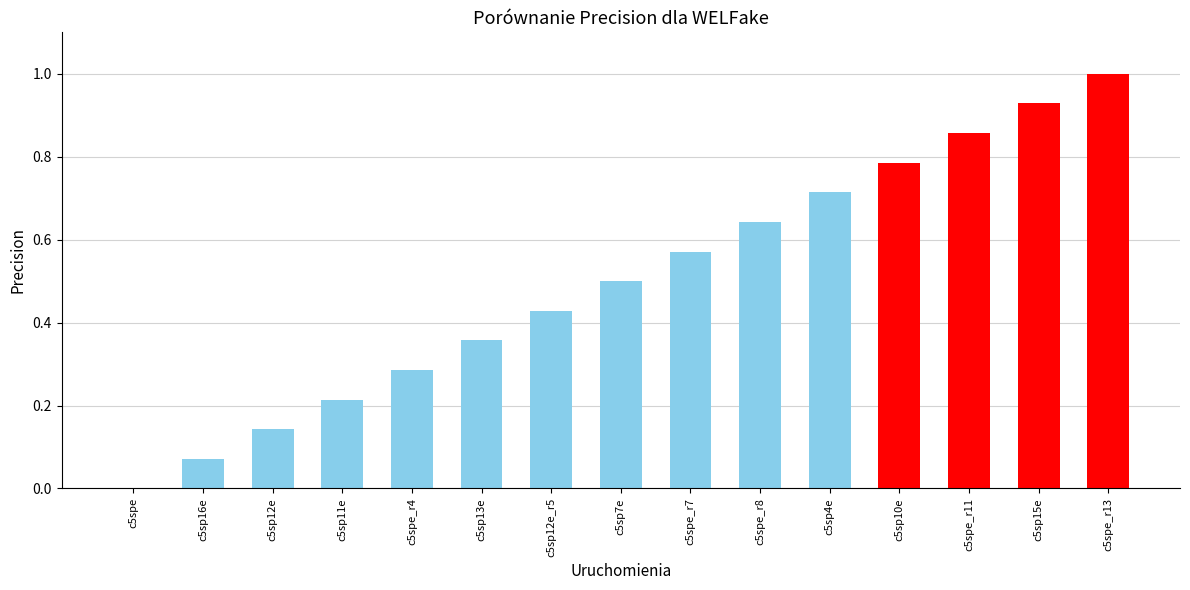

What is the maximum value shown in the chart?

1.0